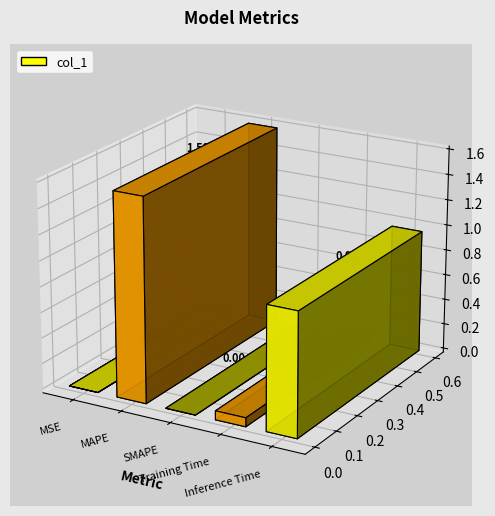

Reading left to right, what are all the values shown in this chart?

0.0	1.6	0.0	0.1	1.0